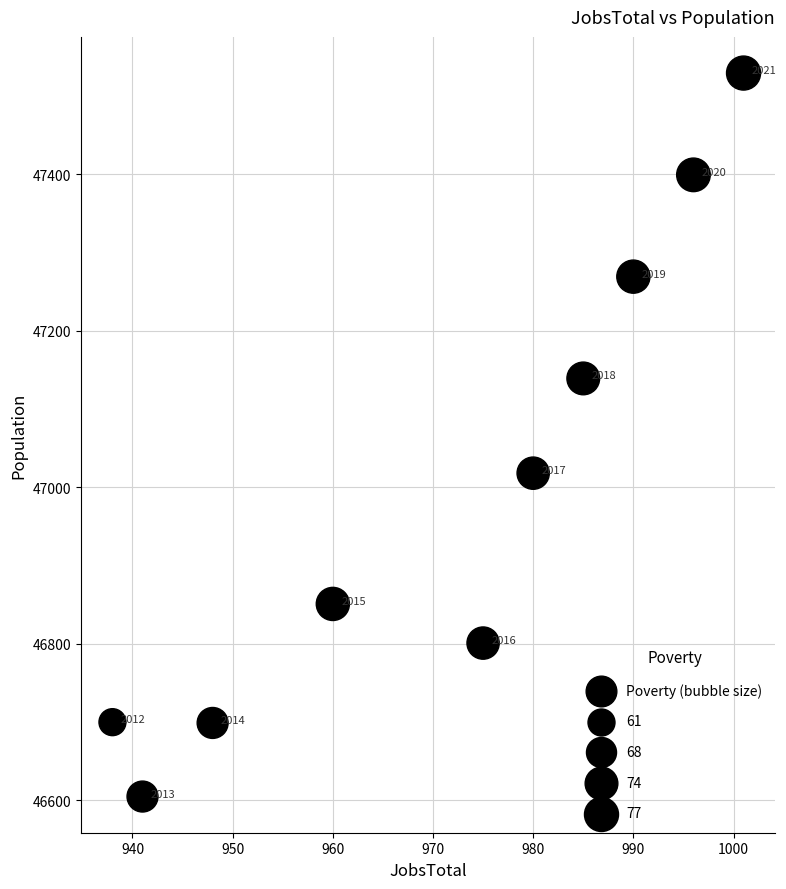

What Y value in the scatter plot is closest to 47067?

47018